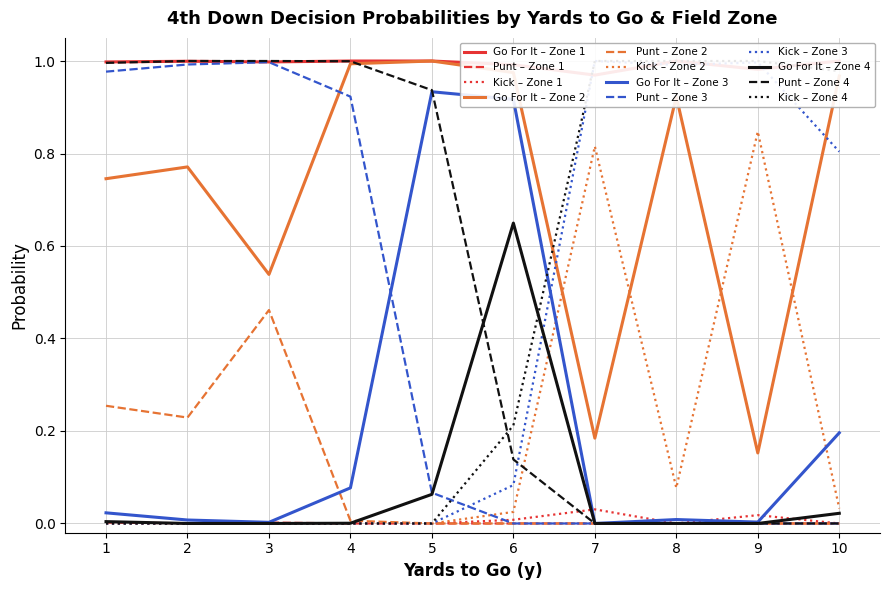

The Punt – Zone 4 series shows -0.6 at 7. True or false?

False